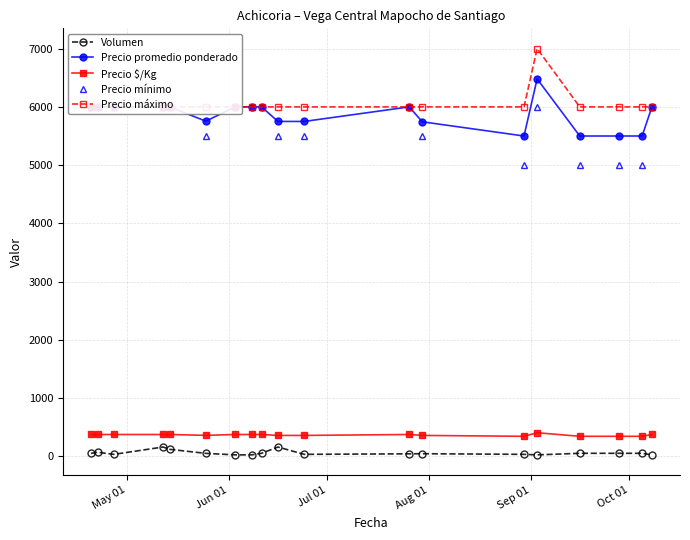

True or false: Precio promedio ponderado and Volumen intersect in this chart.

False